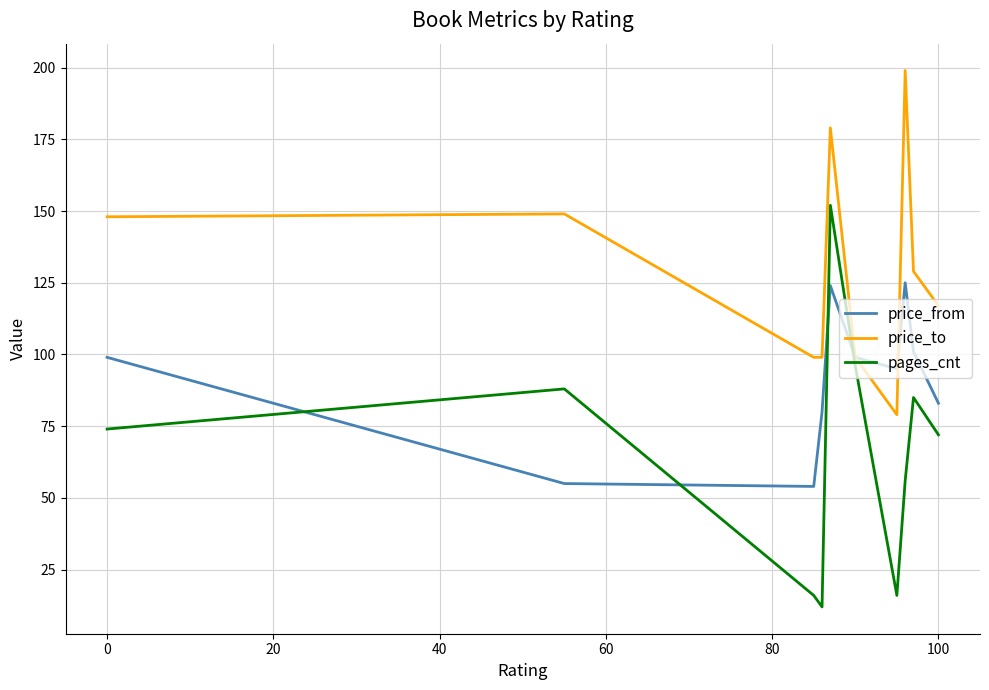

Reading right to left, extract all data points from this chart.

price_from: 83	101	125	95	99	124	80	54	55	99
price_to: 117	129	199	79	99	179	99	99	149	148
pages_cnt: 72	85	56	16	96	152	12	16	88	74